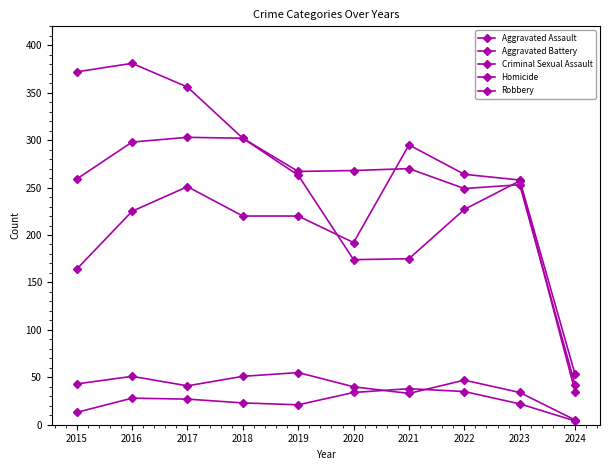

Rank the series by their maximum value, from lowest to highest.

Homicide, Criminal Sexual Assault, Aggravated Assault, Aggravated Battery, Robbery